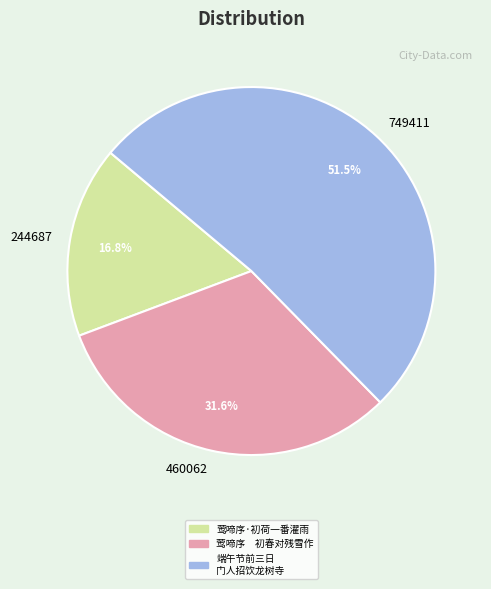

Which has a higher value, 莺啼序 初春对残雪作 or 莺啼序·初荷一番濯雨?

莺啼序 初春对残雪作